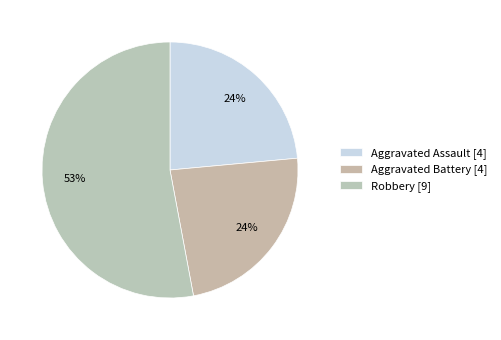

How many segments does this pie chart have?

3